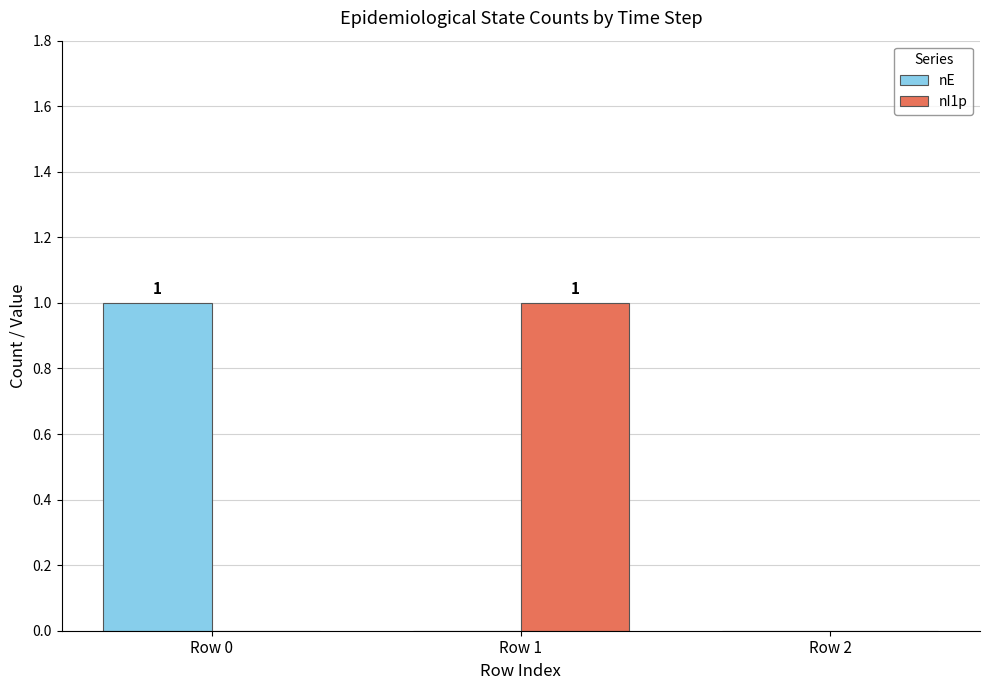

The nE series shows 1 at Row 2. True or false?

False